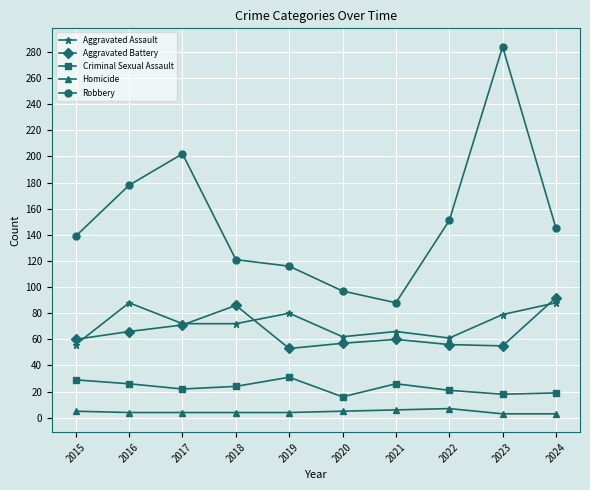

The Robbery series shows 165 at 2020. True or false?

False